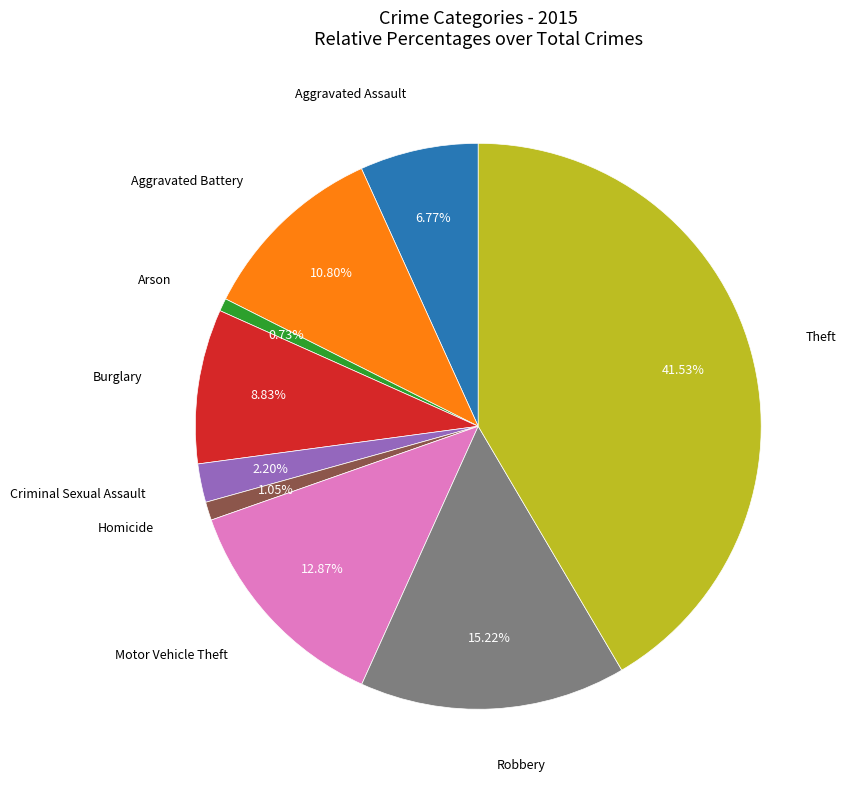

Is there any slice that represents more than half of the pie?

No